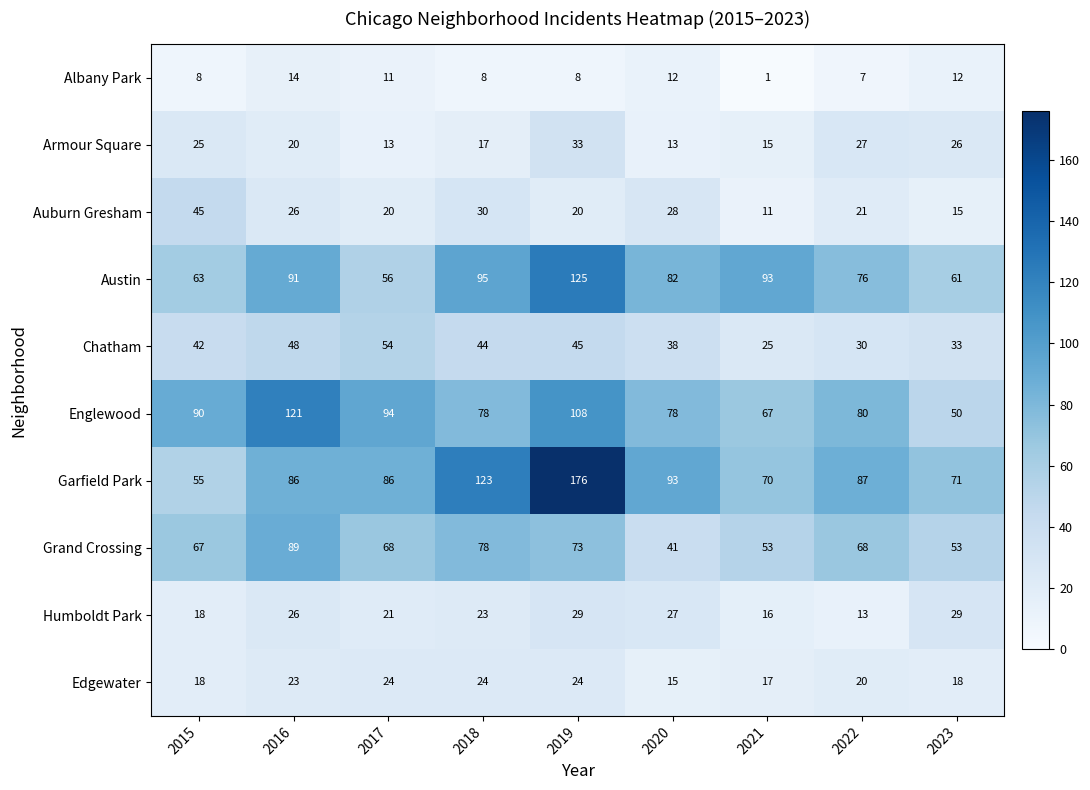

What is the total value across all series at 2016?

544